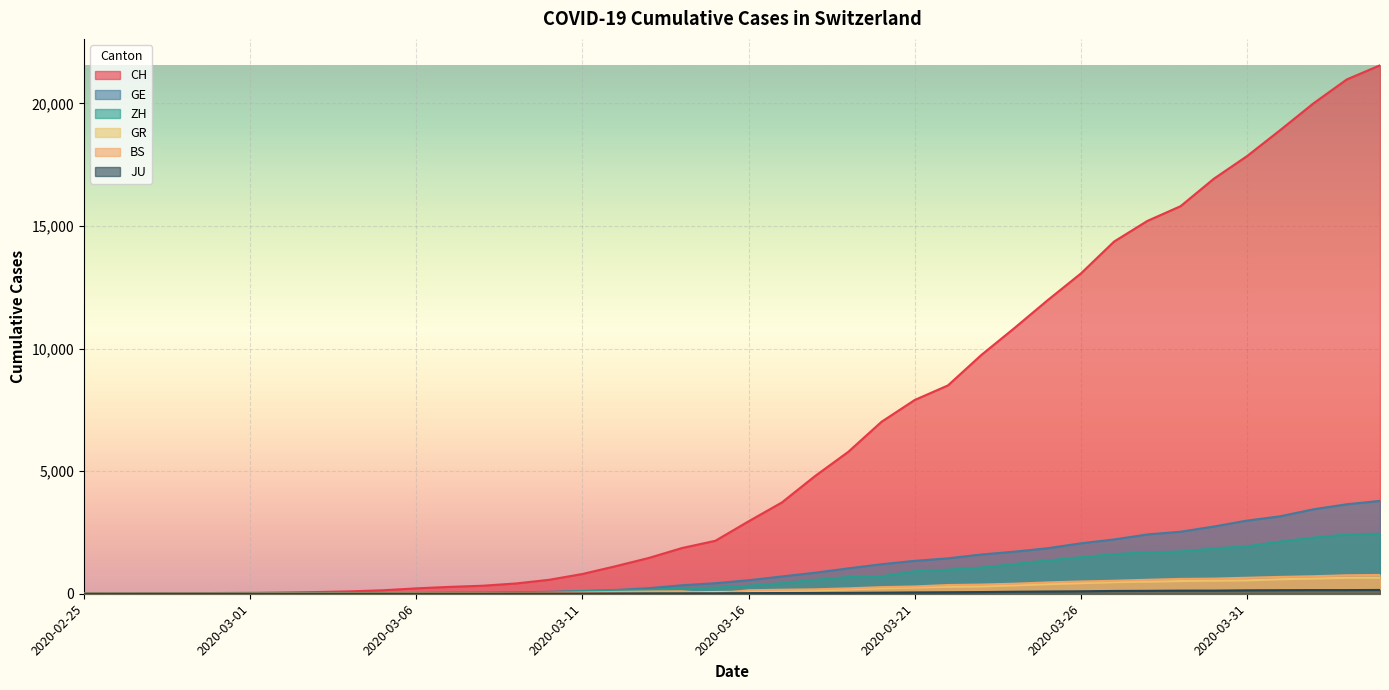

How many data points does each series have?

40